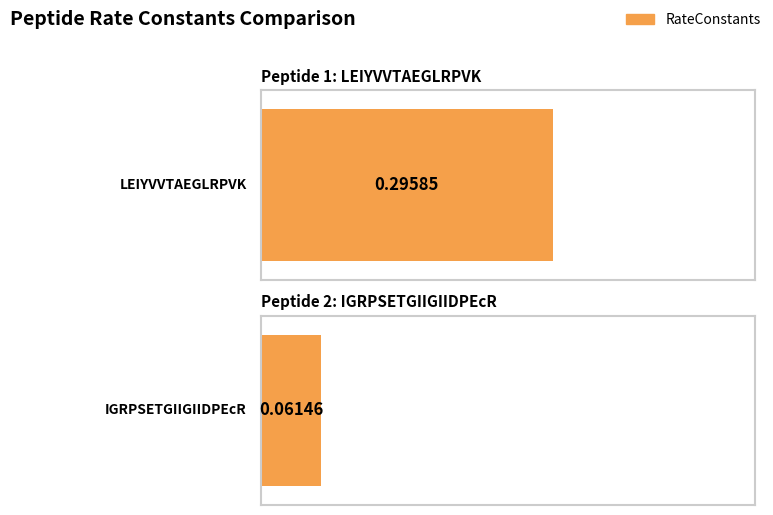

What is the change in value from LEIYVVTAEGLRPVK to IGRPSETGIIGIIDPEcR?

-0.2